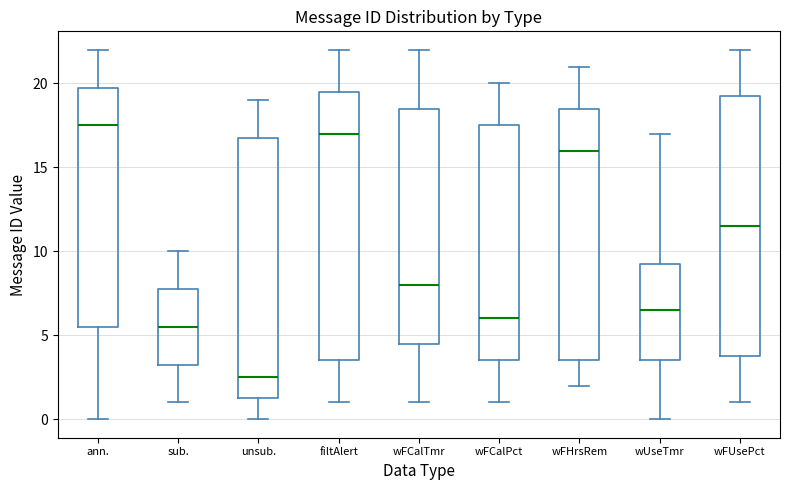

Which box is the tallest, from its lower edge to its upper edge?

filtAlert